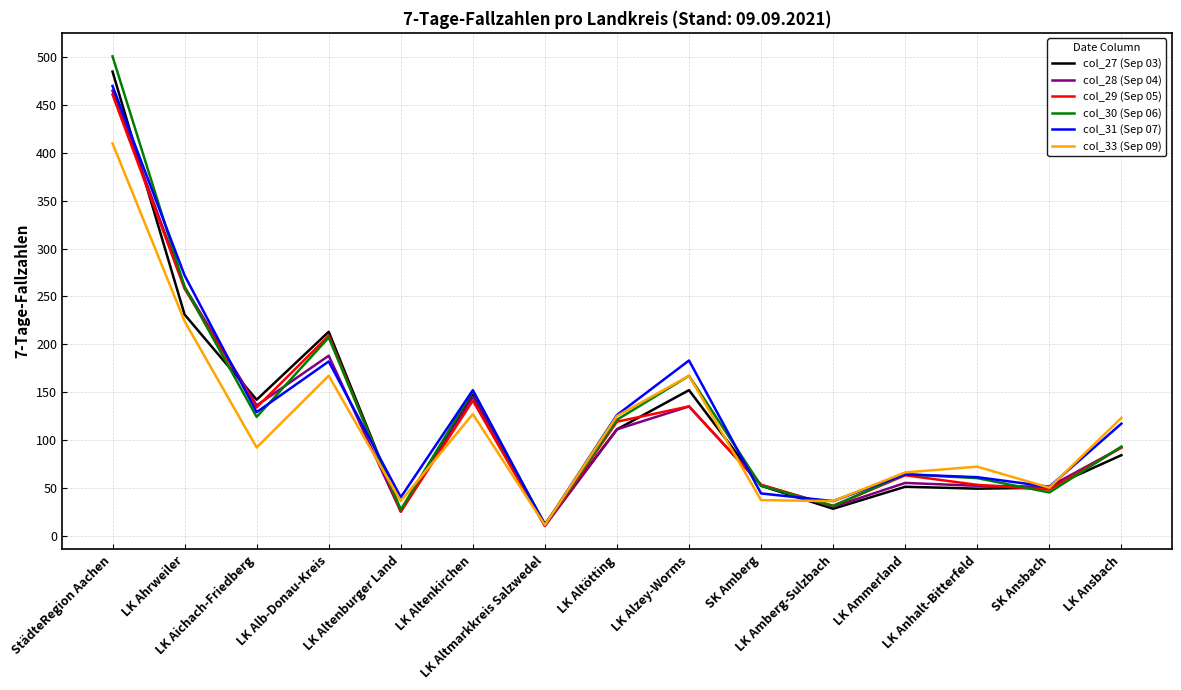

Which series changed the most between LK Altenburger Land and LK Ansbach?

col_33 (Sep 09)